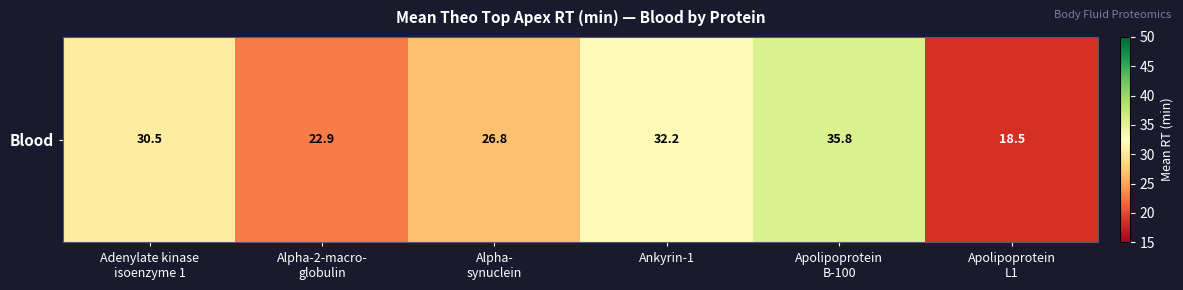

Between Apolipoprotein
L1 and Alpha-
synuclein, which is larger?

Alpha-
synuclein